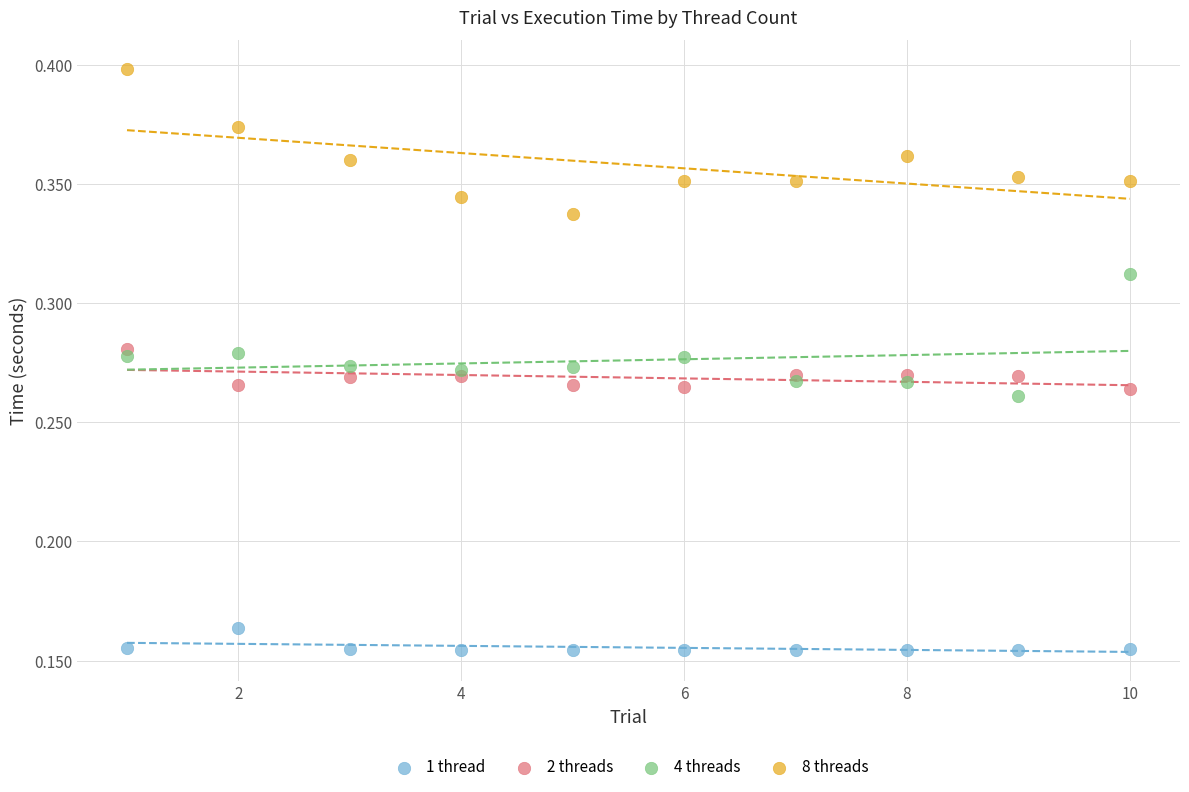

Which series has the widest spread of Y values?

8 threads